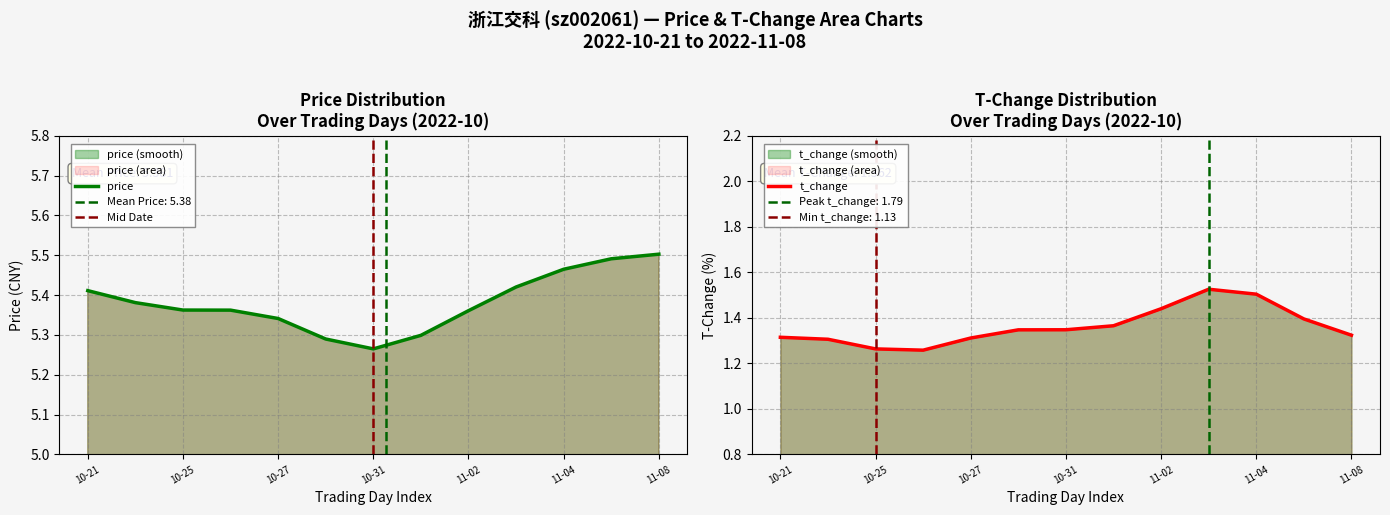

What is the difference between the second highest and second lowest values in the price series?

0.2